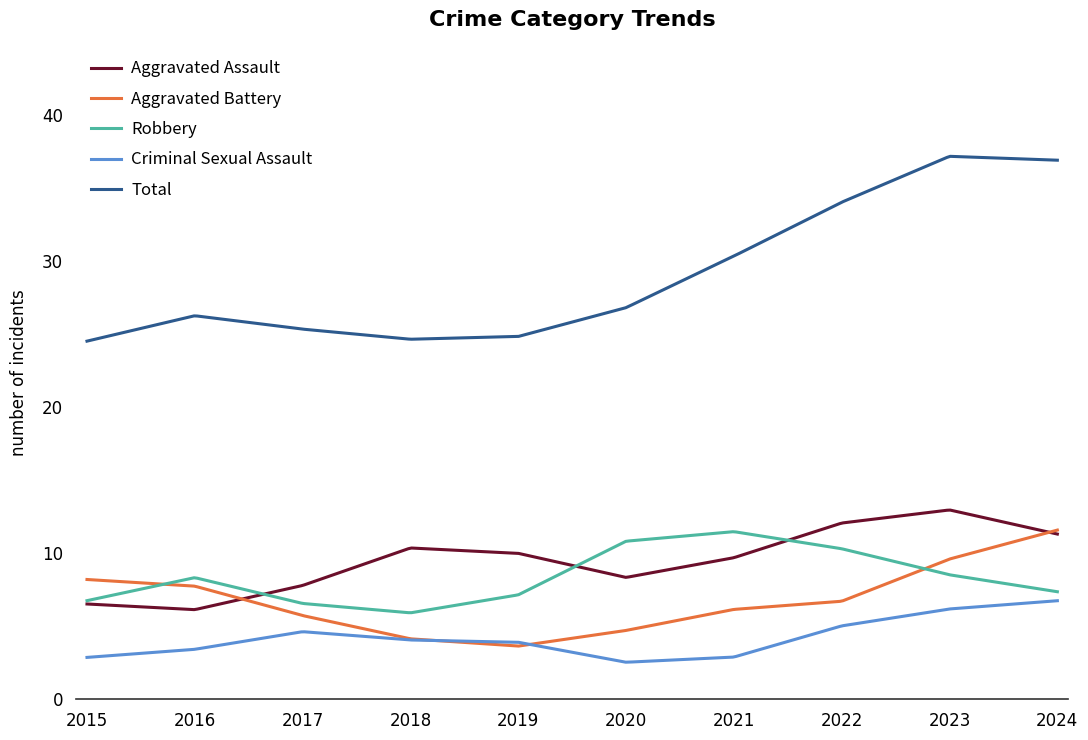

What is the lowest value of the Criminal Sexual Assault series?

2.5